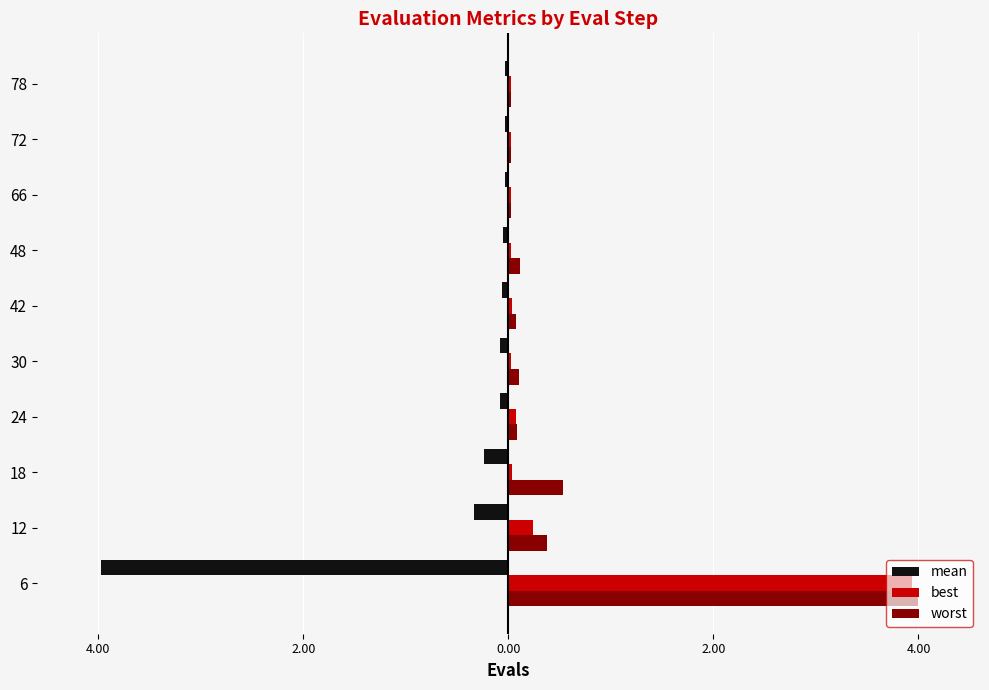

What is the average value of the mean series?

-0.5